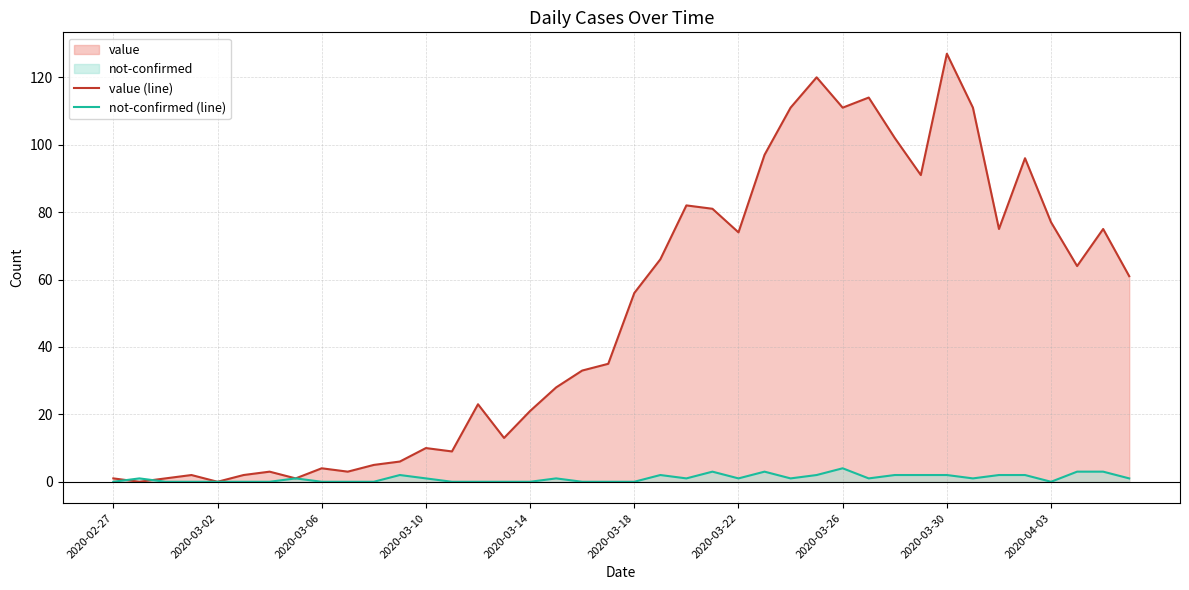

Which has a higher value, 13 or 21?

21